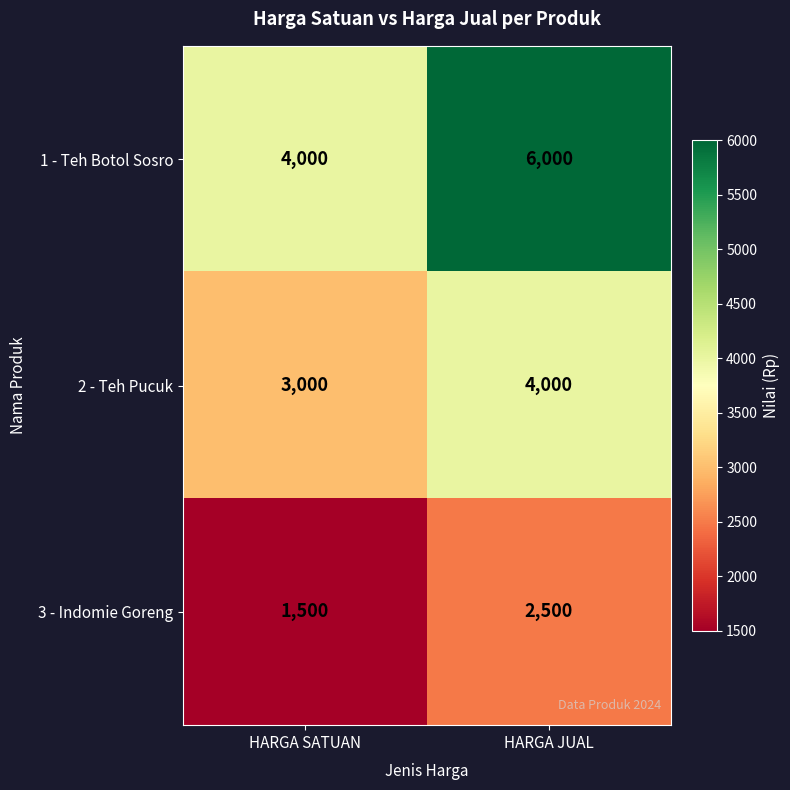

What is the greatest value displayed?

6000